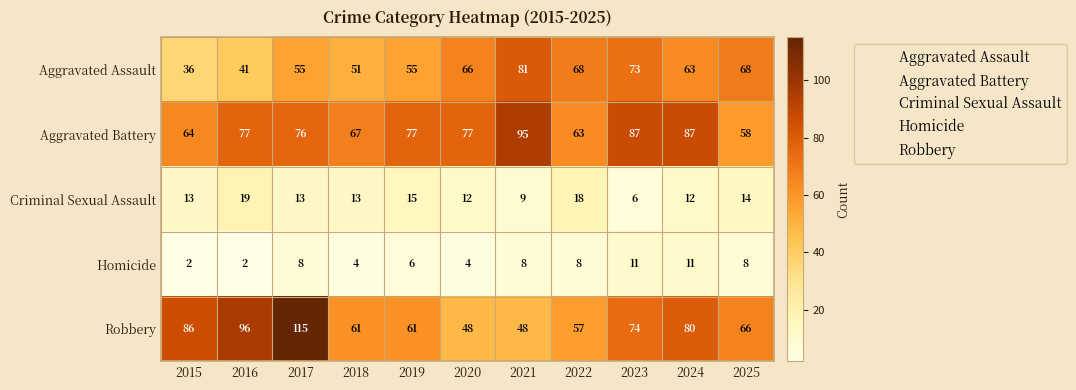

At which category is the sum across all series the highest?

2017